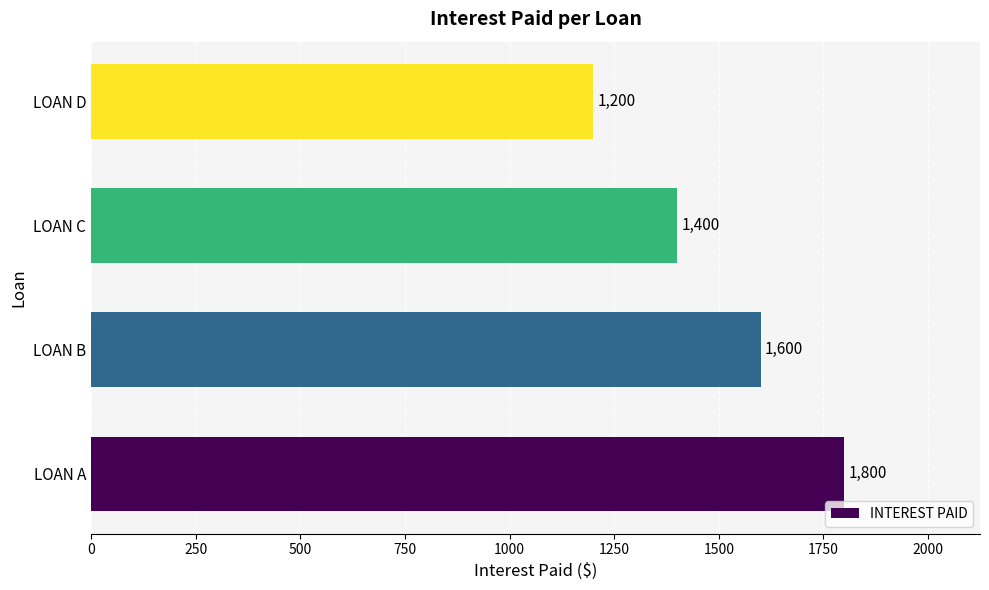

The chart shows a value of 354 at LOAN D. True or false?

False